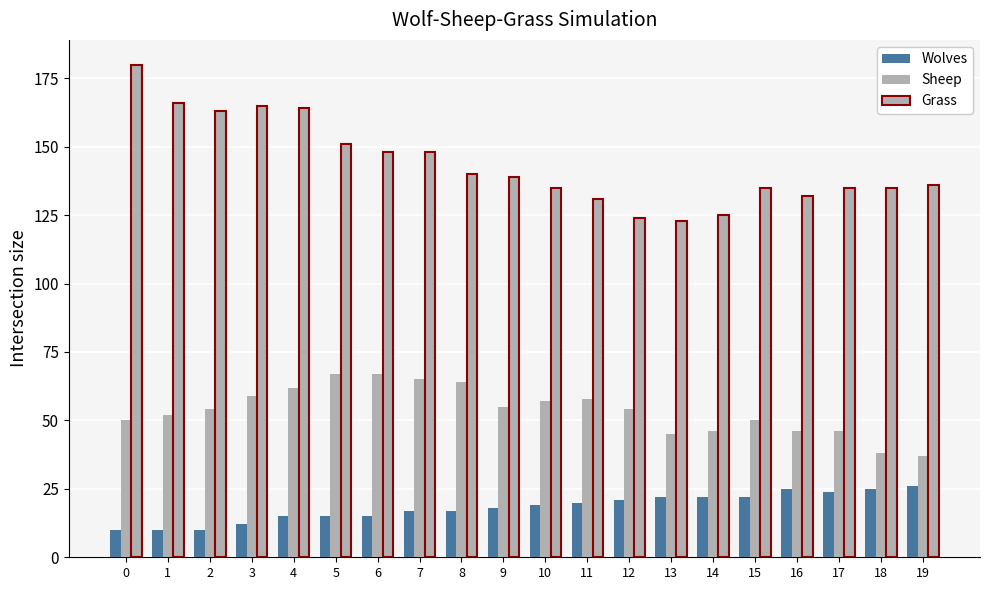

How many categories are shown in the chart?

20